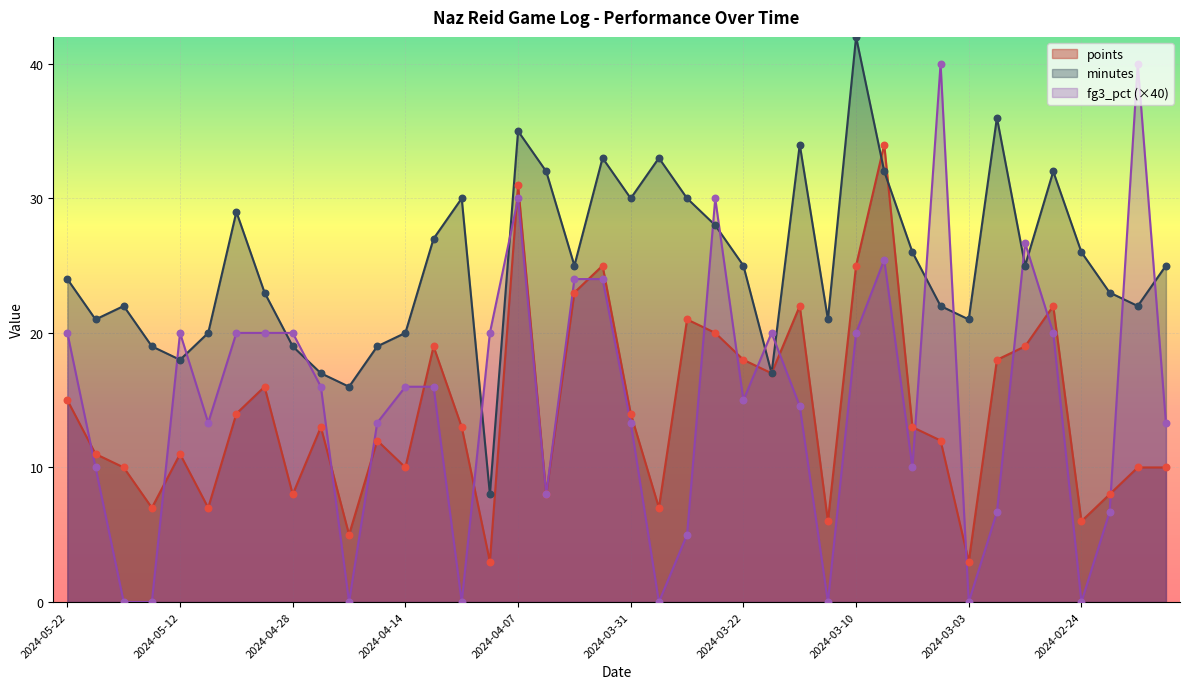

What is the total value across all series at 2024-03-29?

40.0